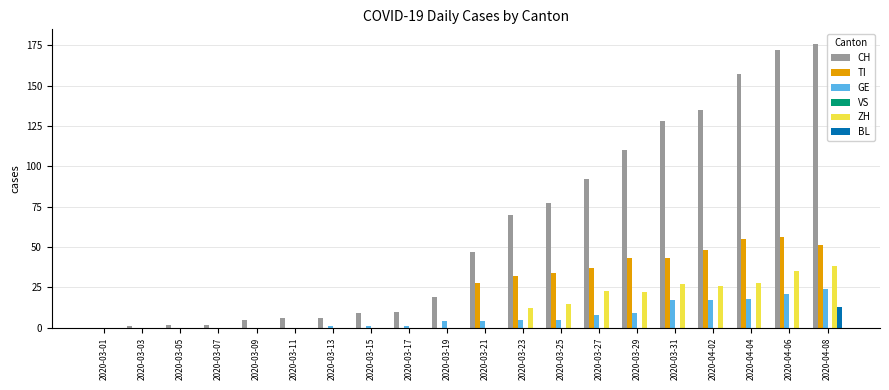

How many groups of bars are there?

20